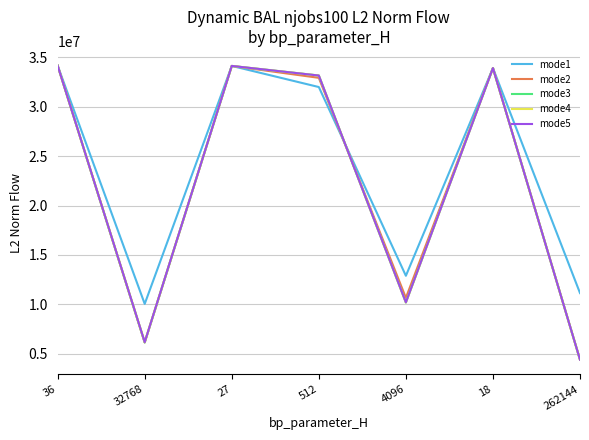

How many categories are shown in the chart?

7